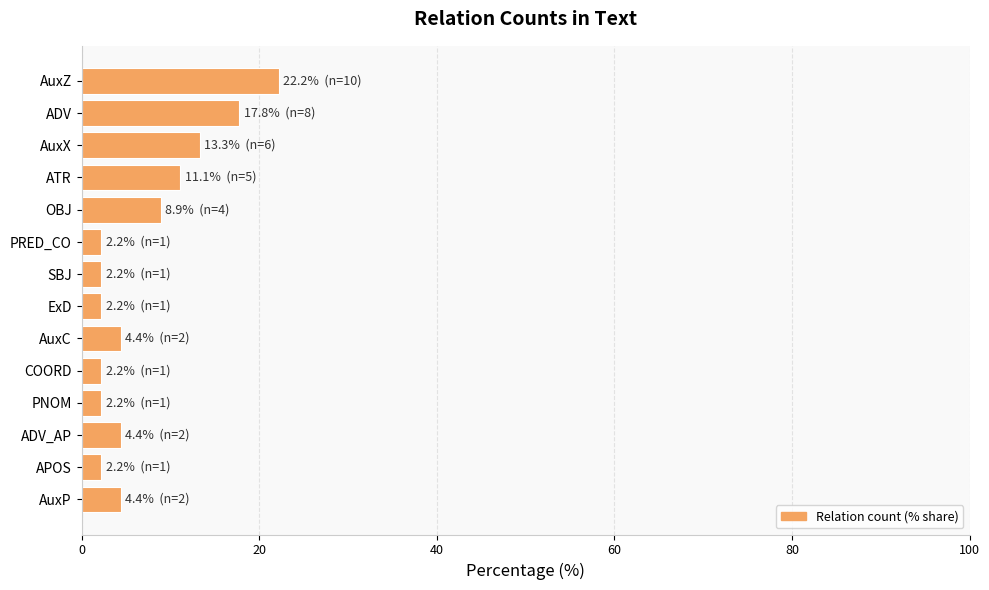

What is the label of the 1st bar from the top?

AuxZ